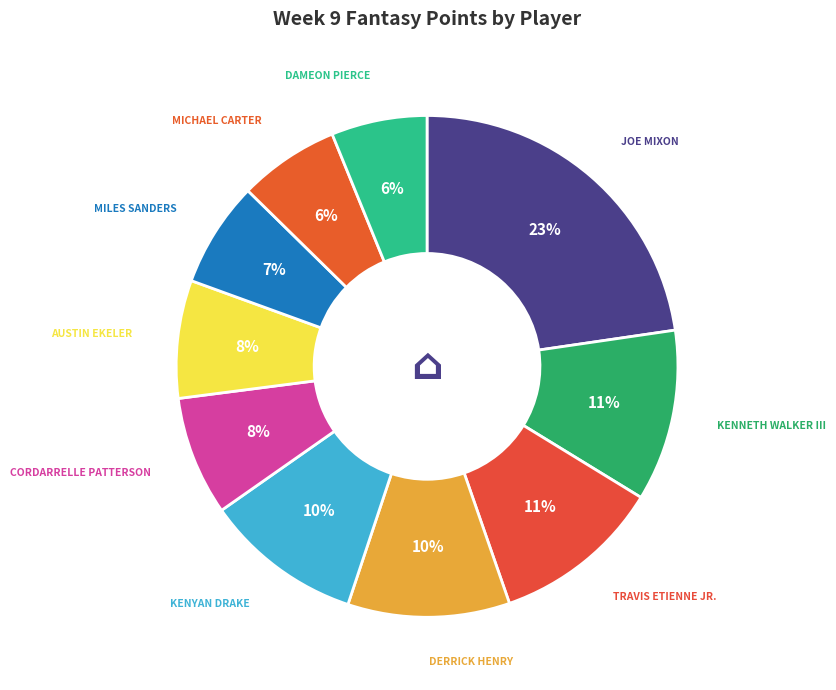

How many slices are in this pie chart?

10